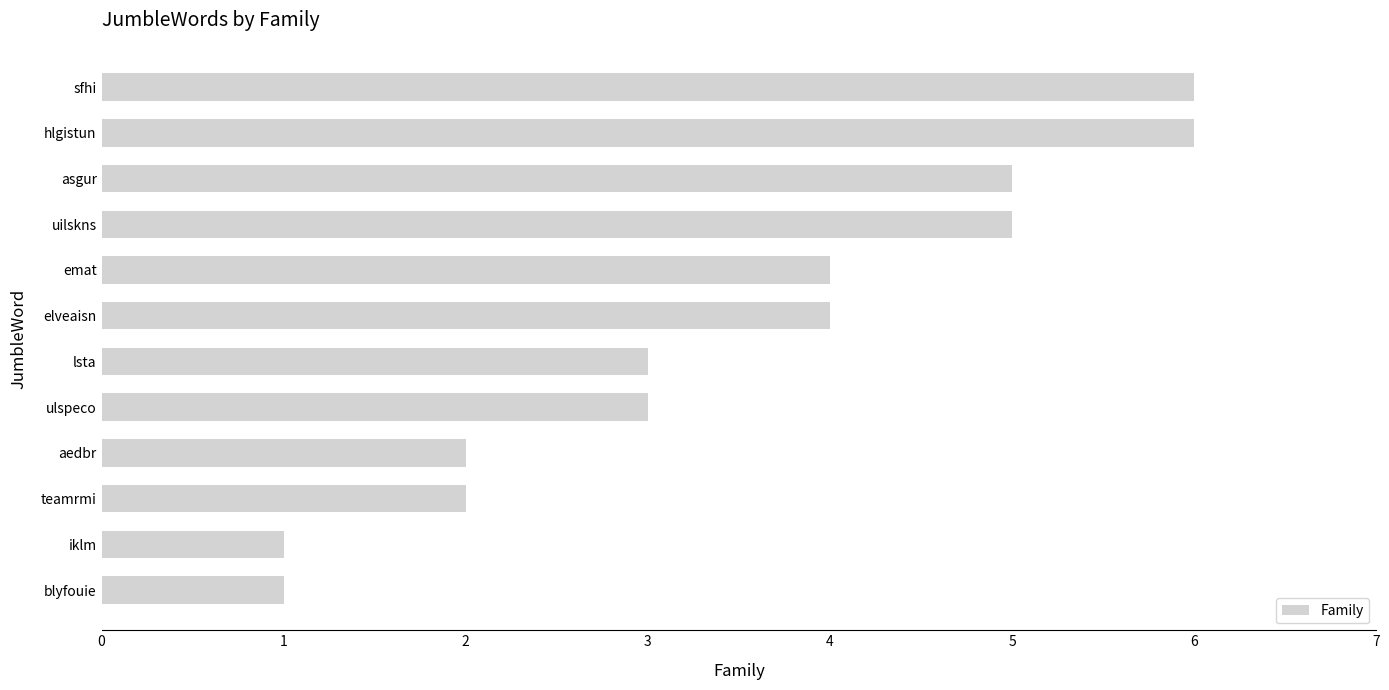

Between iklm and hlgistun, which is larger?

hlgistun